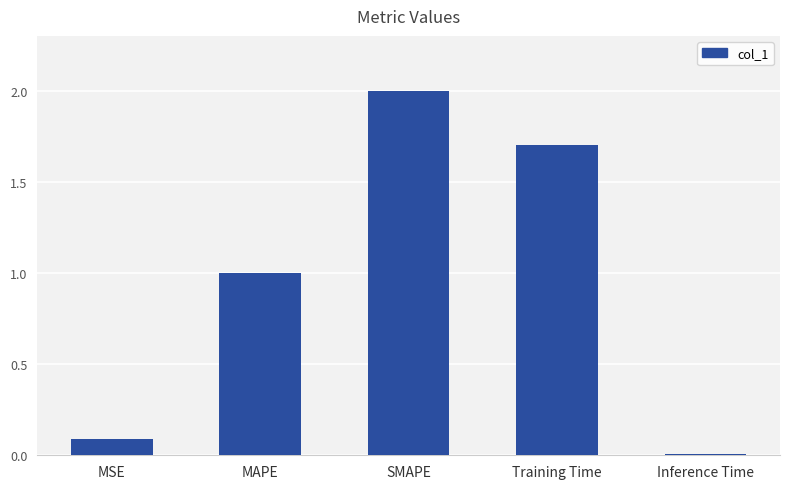

What is the label of the 3rd bar from the right?

SMAPE